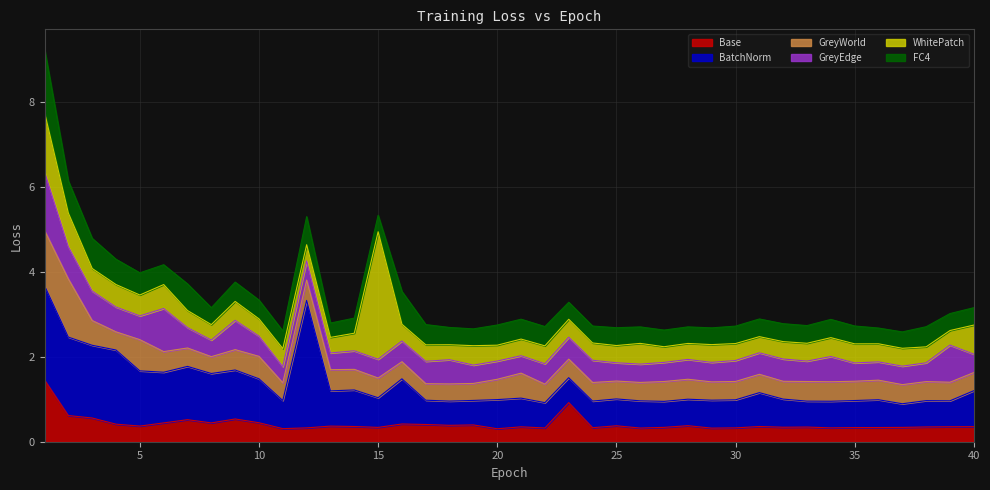

Rank the series at 14 from highest to lowest value.

BatchNorm, GreyWorld, GreyEdge, WhitePatch, Base, FC4